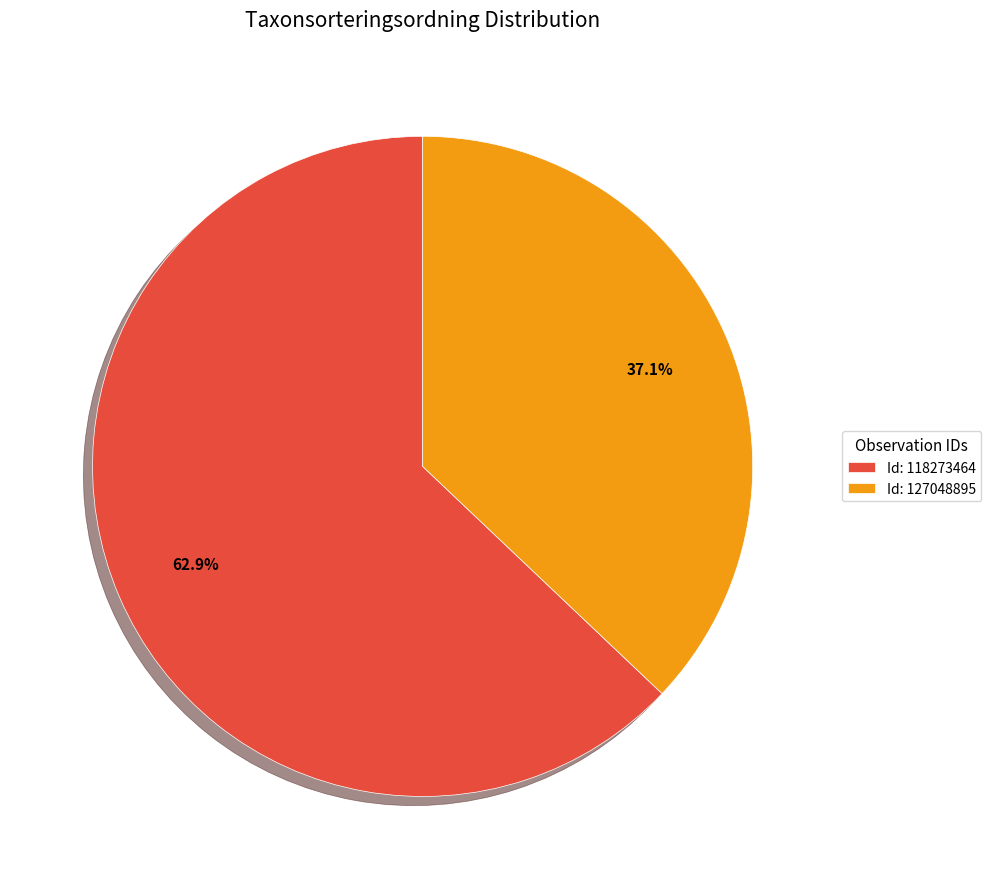

Which category has the smallest portion of the pie?

Id: 127048895